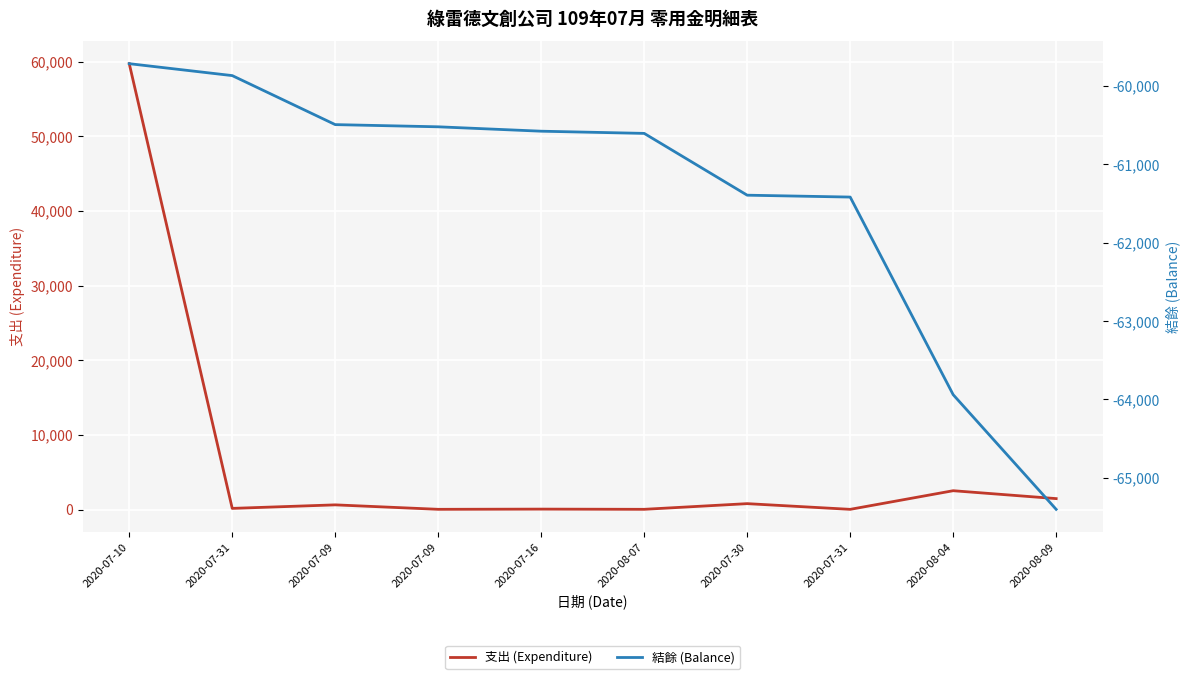

What is the smallest value displayed?

-65401